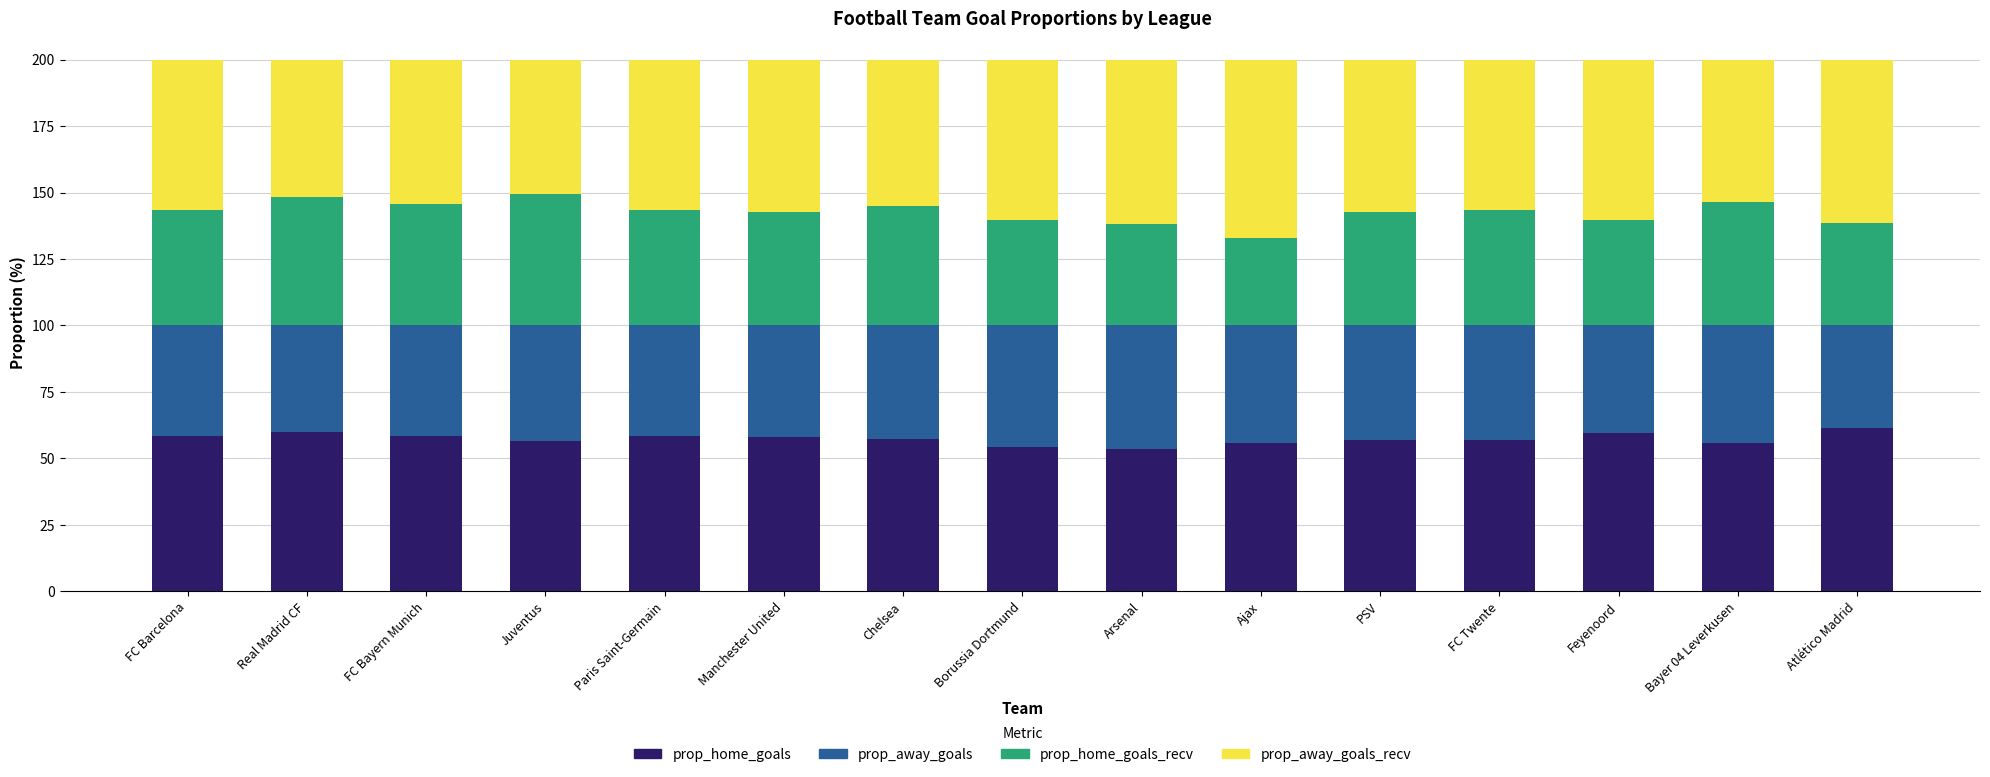

At which label does prop_home_goals first exceed 57?

FC Barcelona